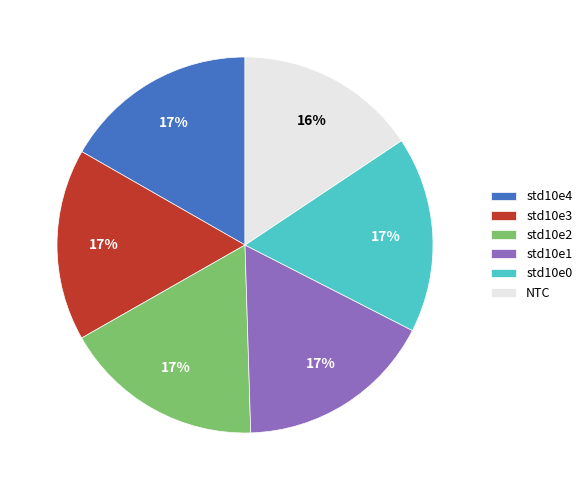

To the nearest percent, what is the average slice percentage?

17%